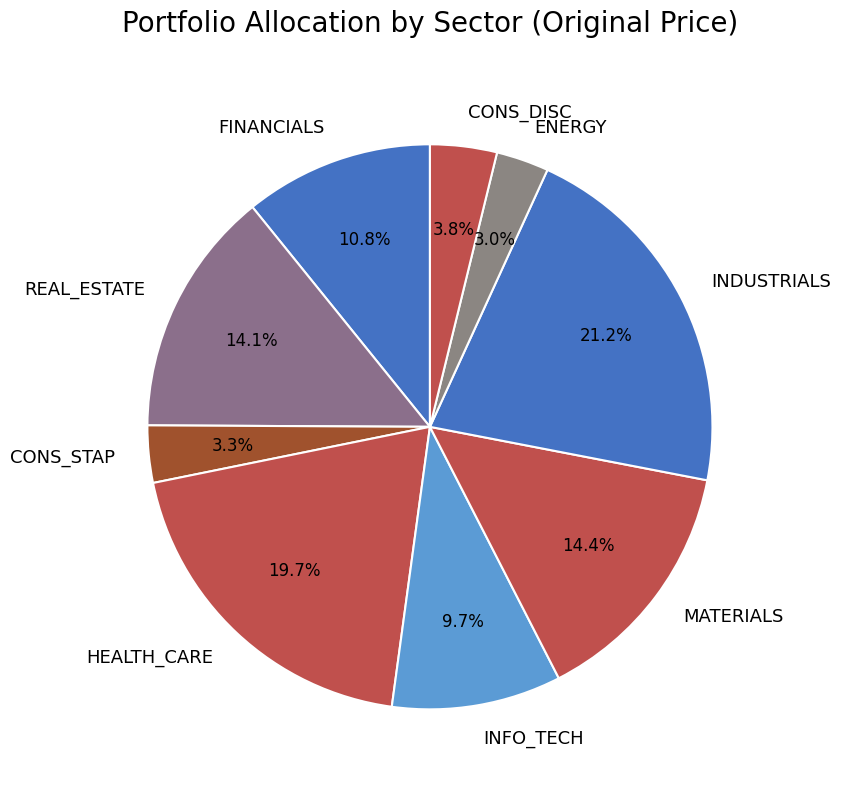

What is the ratio of the value at HEALTH_CARE to the value at CONS_STAP?

6.0